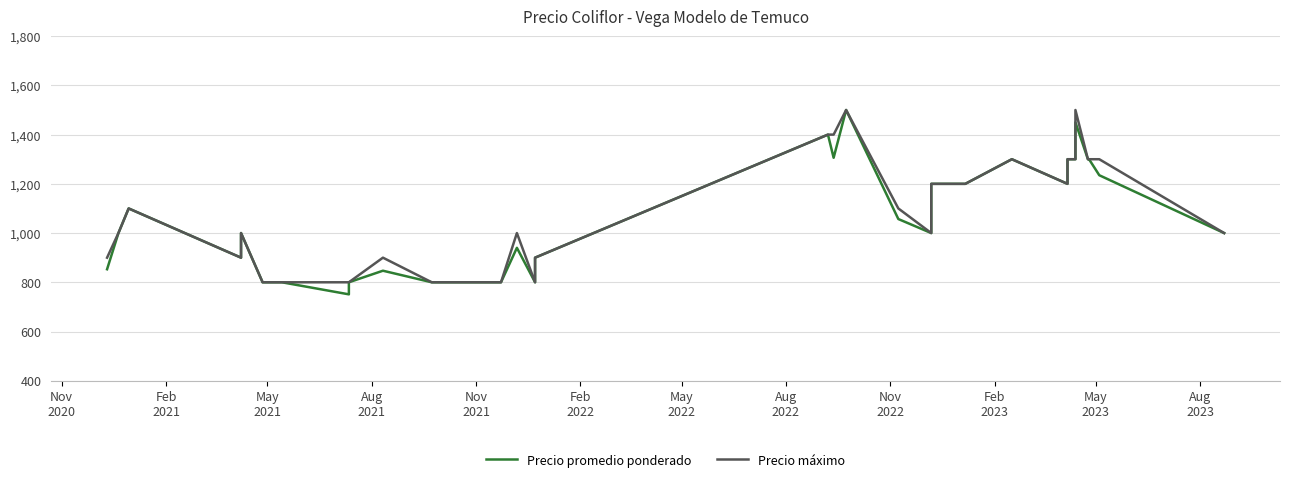

List the series in order of their overall mean, lowest first.

Precio promedio ponderado, Precio máximo